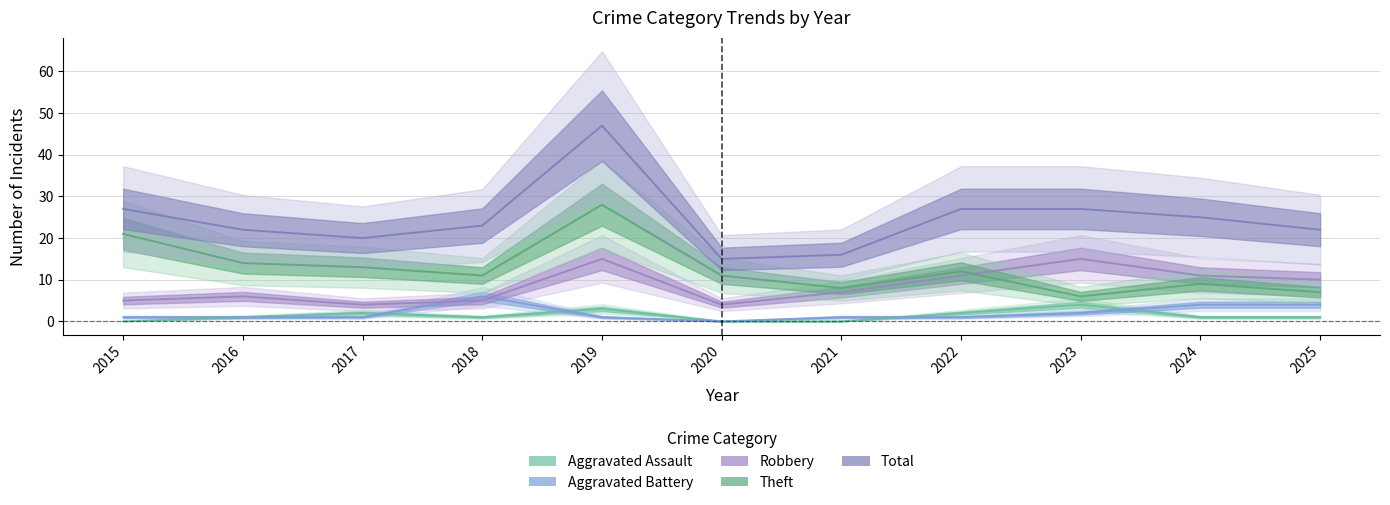

At which label does Total reach its peak?

2019